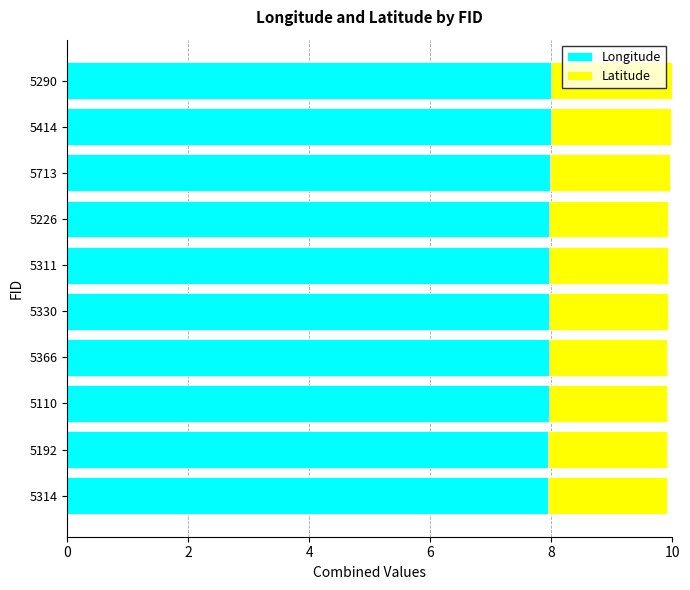

What is the maximum value for Longitude?

8.0